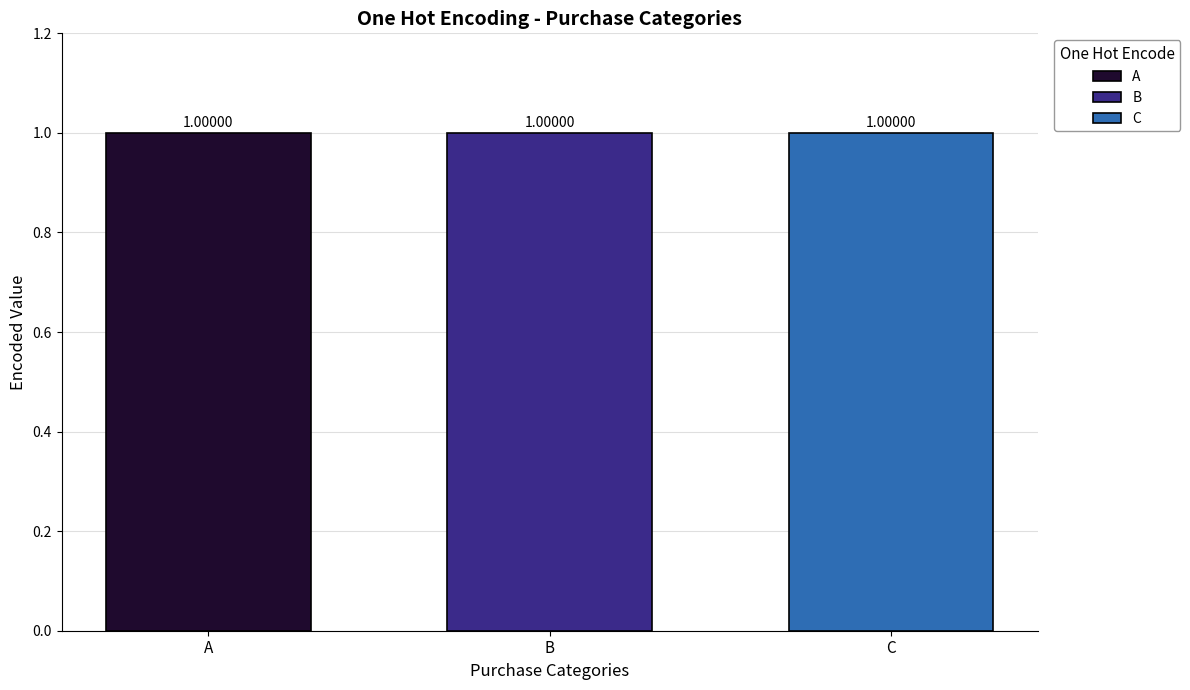

What is the value of the A bar at the 1st from the left?

1